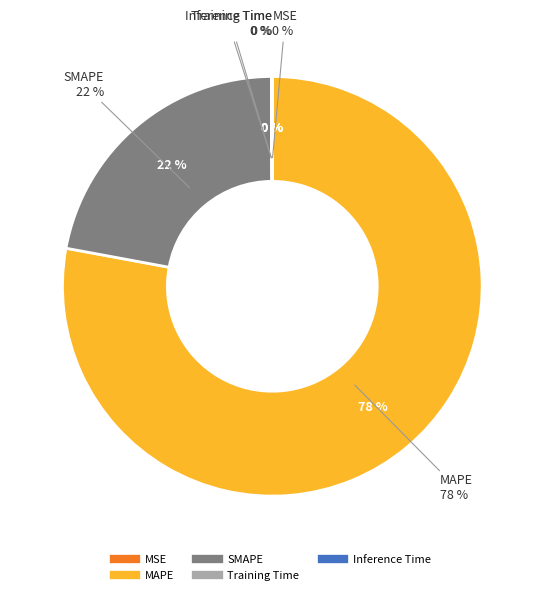

What percentage is NOT represented by MSE?

100.0%